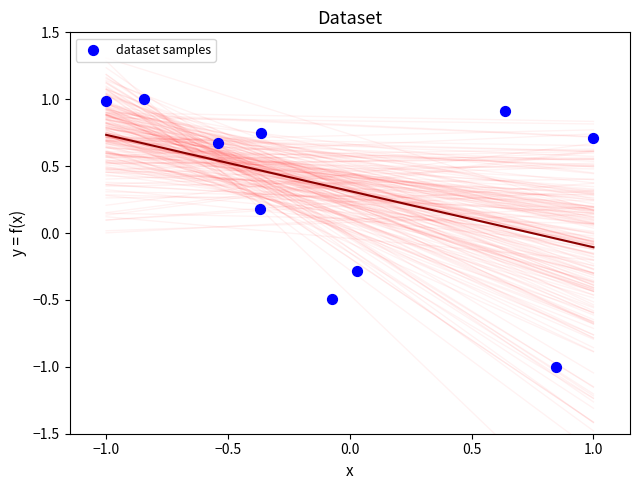

What is the range of X values (max minus min)?

2.0